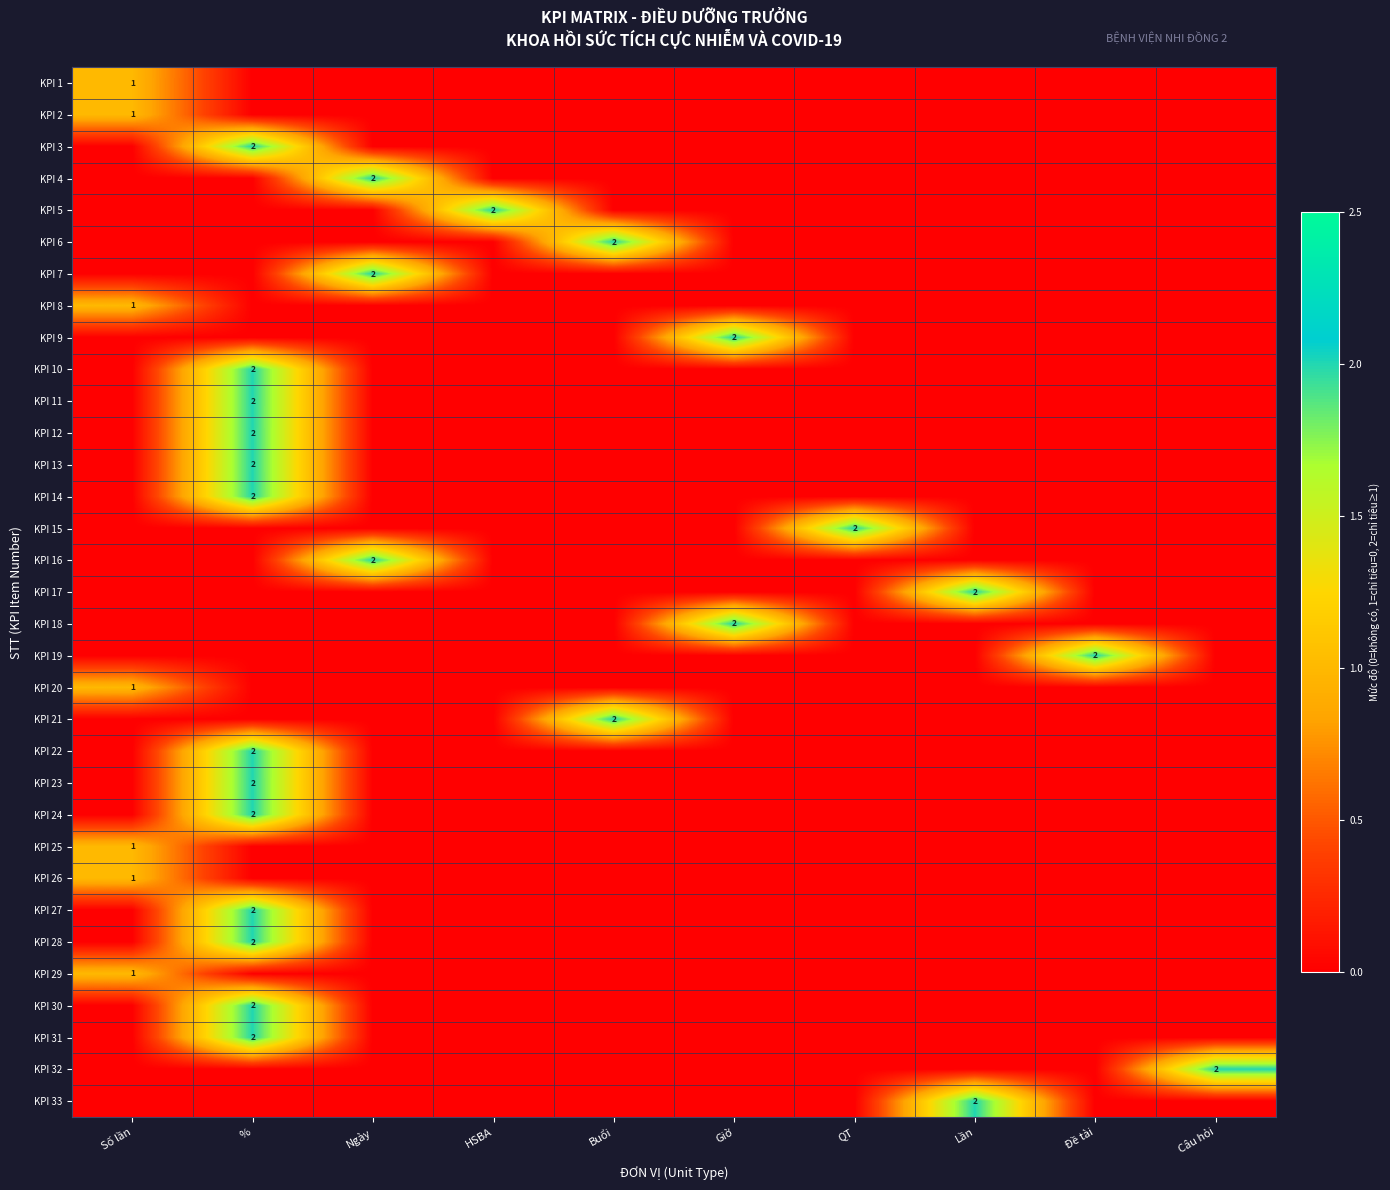

At Lần, list the series in order from smallest to largest.

KPI 1, KPI 2, KPI 3, KPI 4, KPI 5, KPI 6, KPI 7, KPI 8, KPI 9, KPI 10, KPI 11, KPI 12, KPI 13, KPI 14, KPI 15, KPI 16, KPI 18, KPI 19, KPI 20, KPI 21, KPI 22, KPI 23, KPI 24, KPI 25, KPI 26, KPI 27, KPI 28, KPI 29, KPI 30, KPI 31, KPI 32, KPI 17, KPI 33